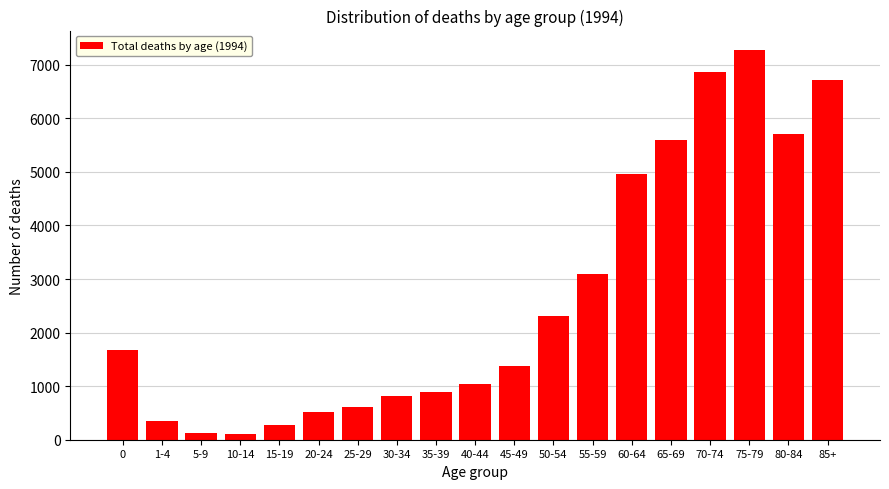

Approximately how many times larger is the value at 80-84 compared to 40-44?

5.5